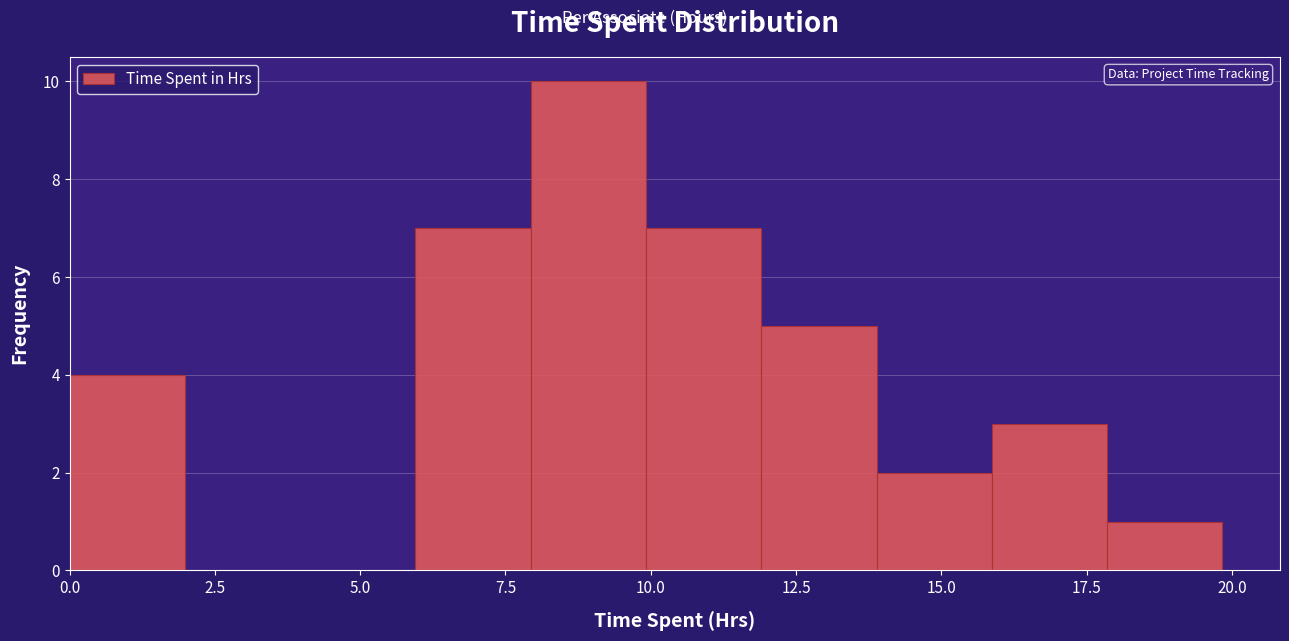

Read against the x-axis, roughly where is the centre of the tallest bar?

9.0